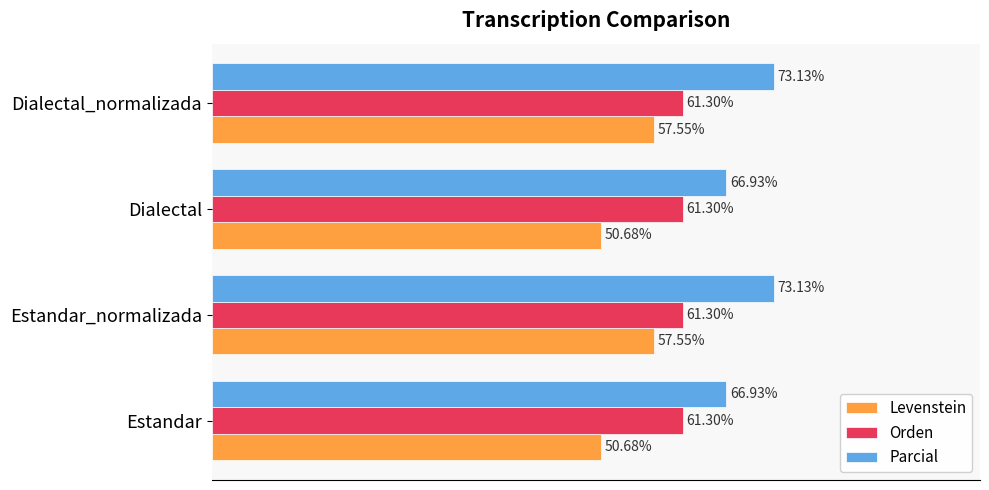

Which series changed the most between Estandar_normalizada and Dialectal?

Levenstein